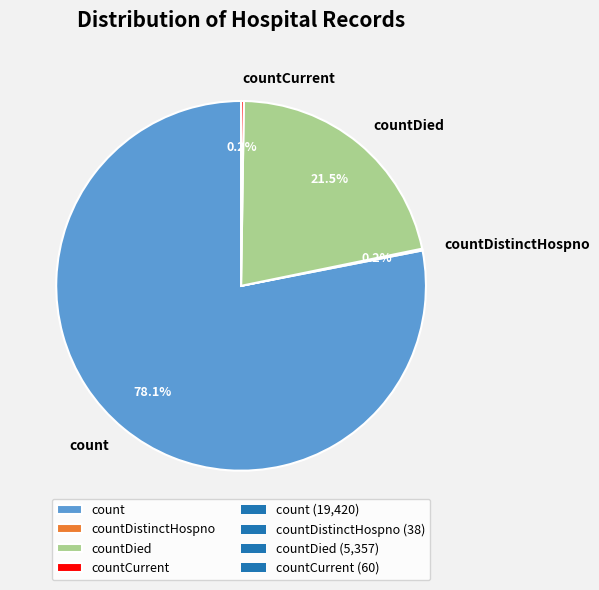

To the nearest percent, what is the average slice percentage?

25%